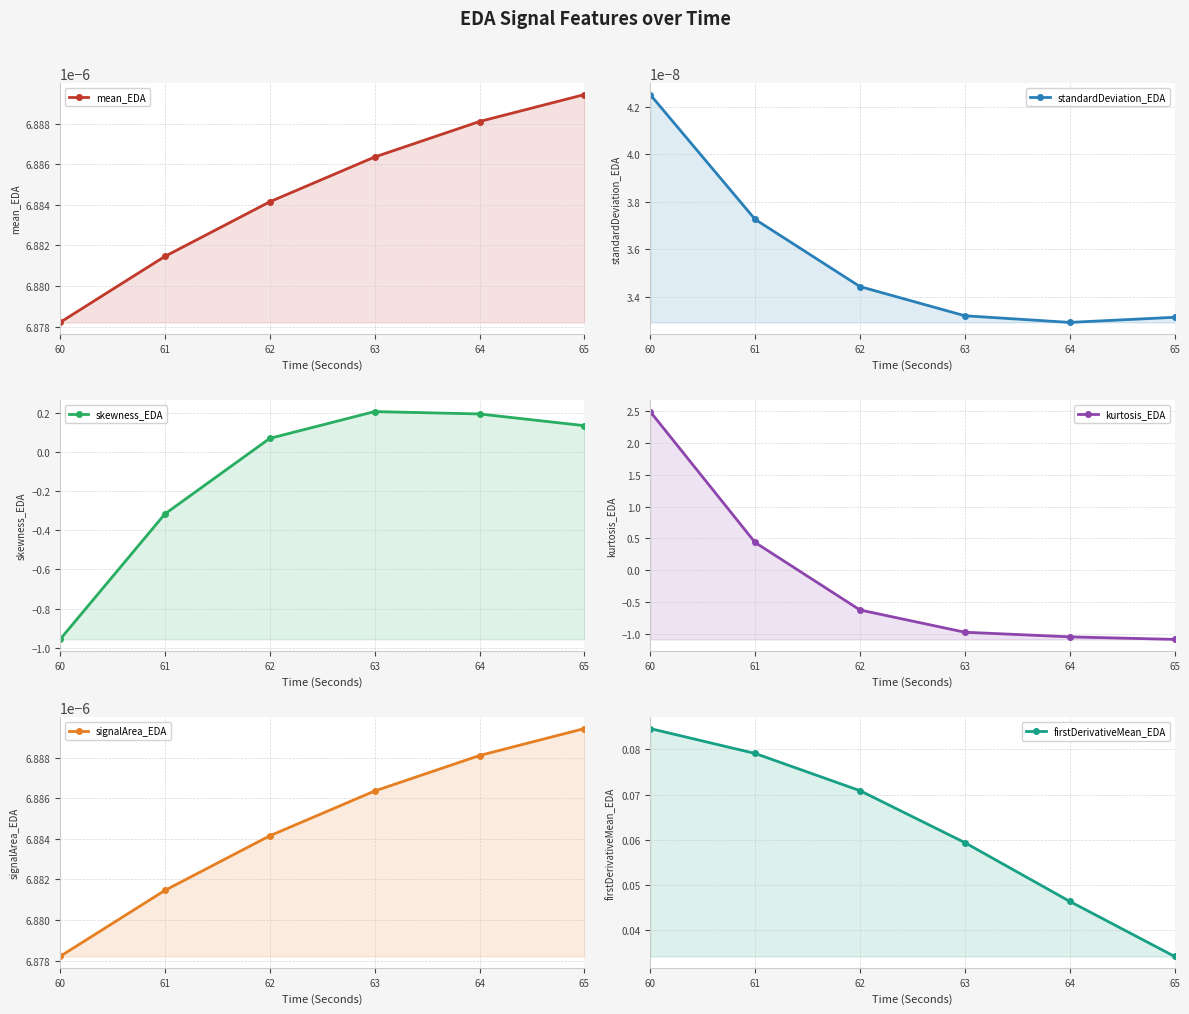

What is the average value of the kurtosis_EDA series?

-0.1